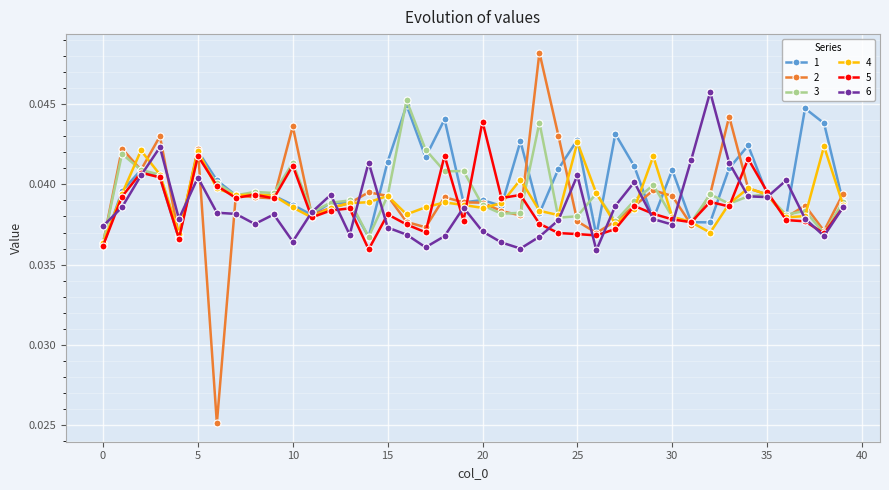

At how many categories does at least one series exceed 0?

40